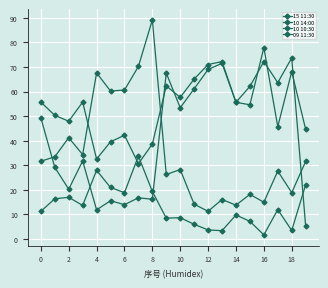

How many data points in 10 10:30 are above 53?

10